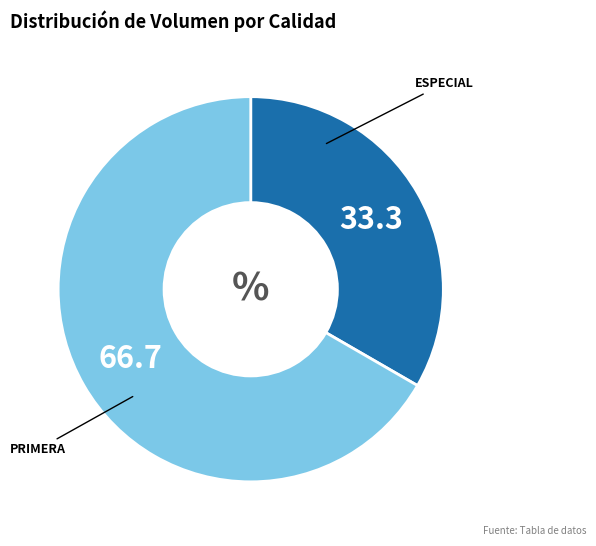

Is there any slice that represents more than half of the pie?

Yes